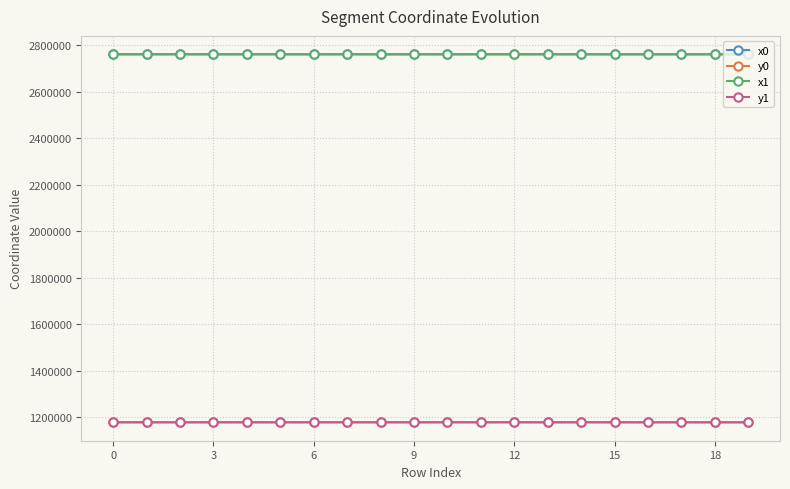

What is the lowest value of the y0 series?

1177579.9